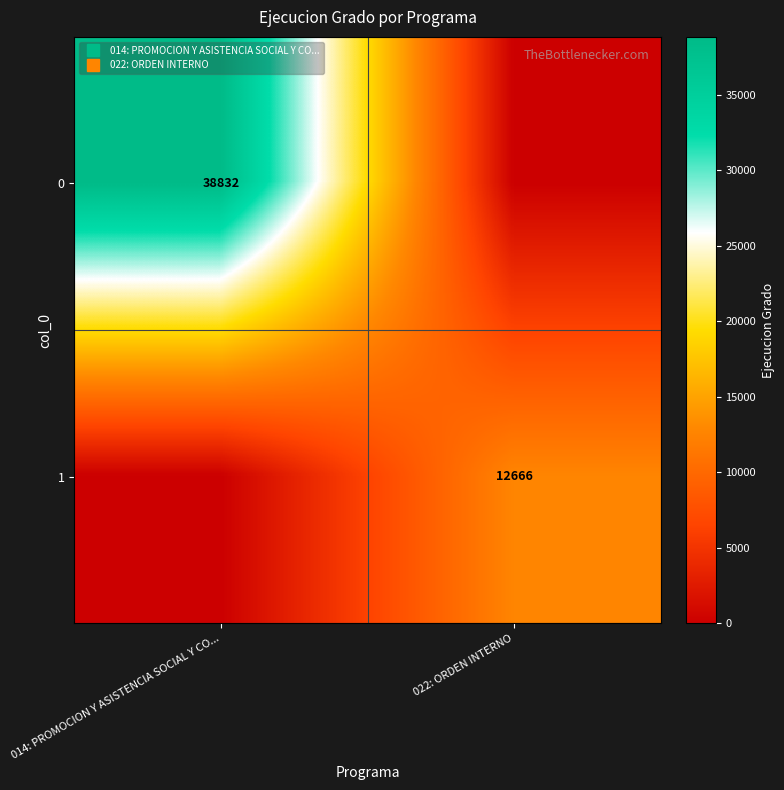

At how many categories does at least one series exceed 36956?

1